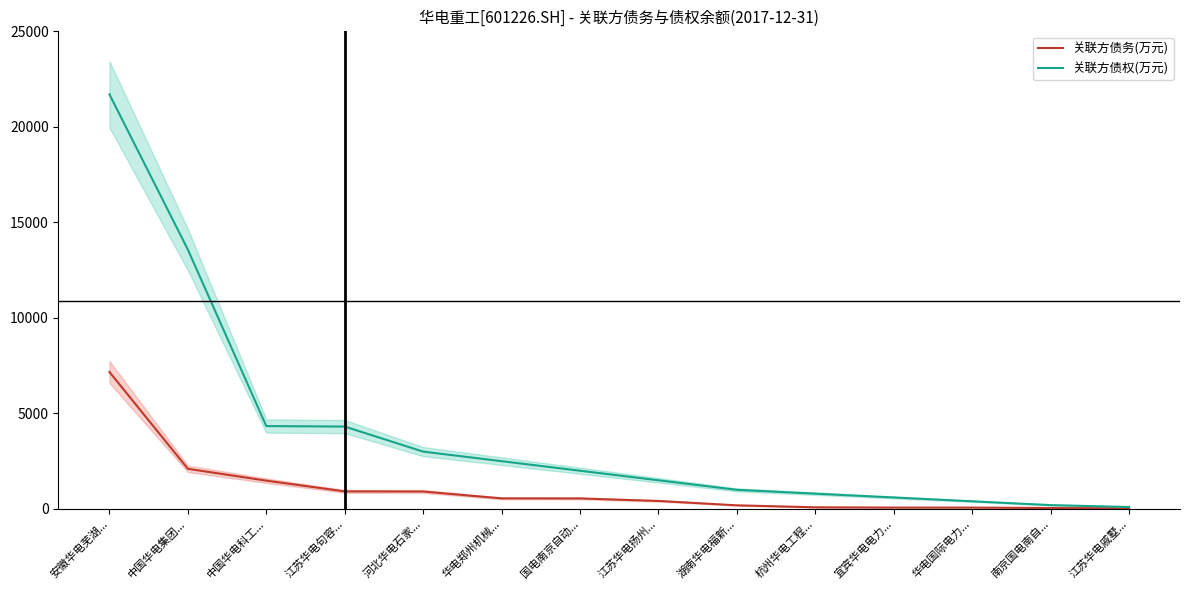

At which label does 关联方债权(万元) first exceed 2000?

安徽华电芜湖...